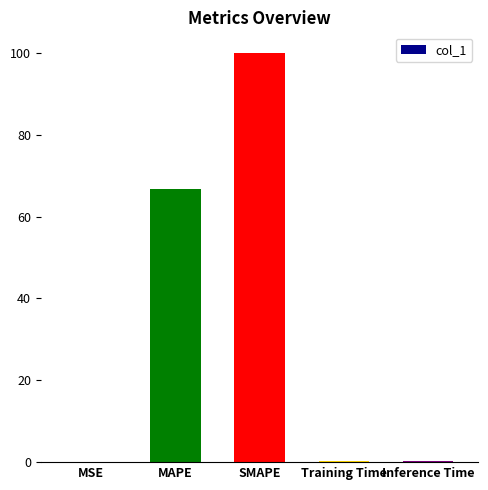

At which label is the value closest to 50?

MAPE